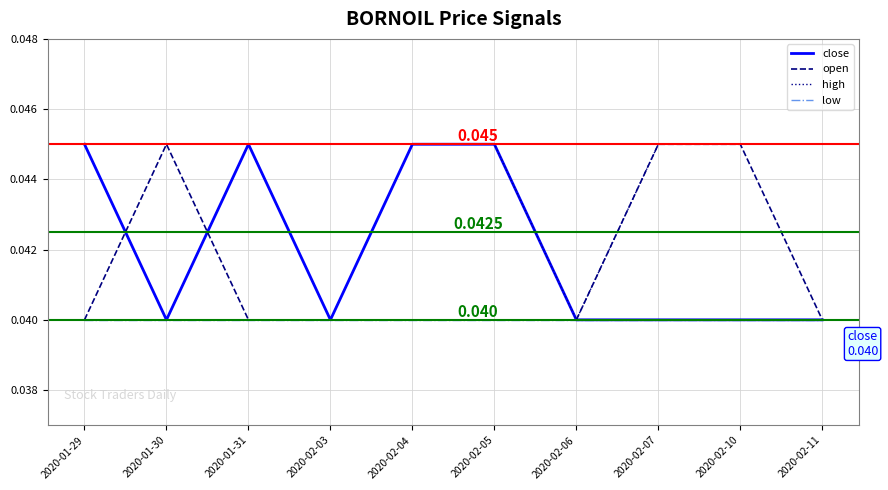

What is the sum of the close values at 2020-02-06 and 2020-02-07?

0.1